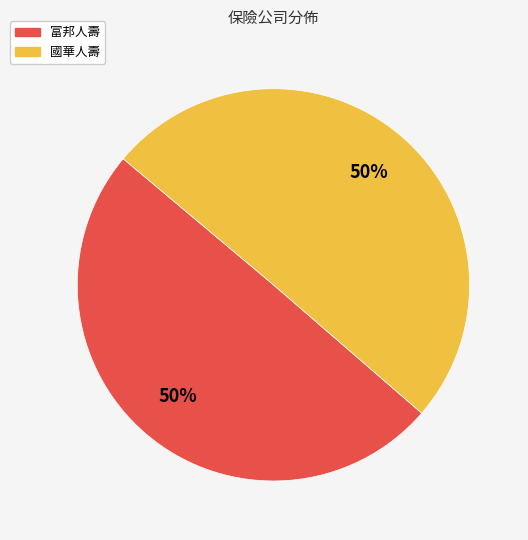

To the nearest percent, what portion does 富邦人壽 represent?

50%